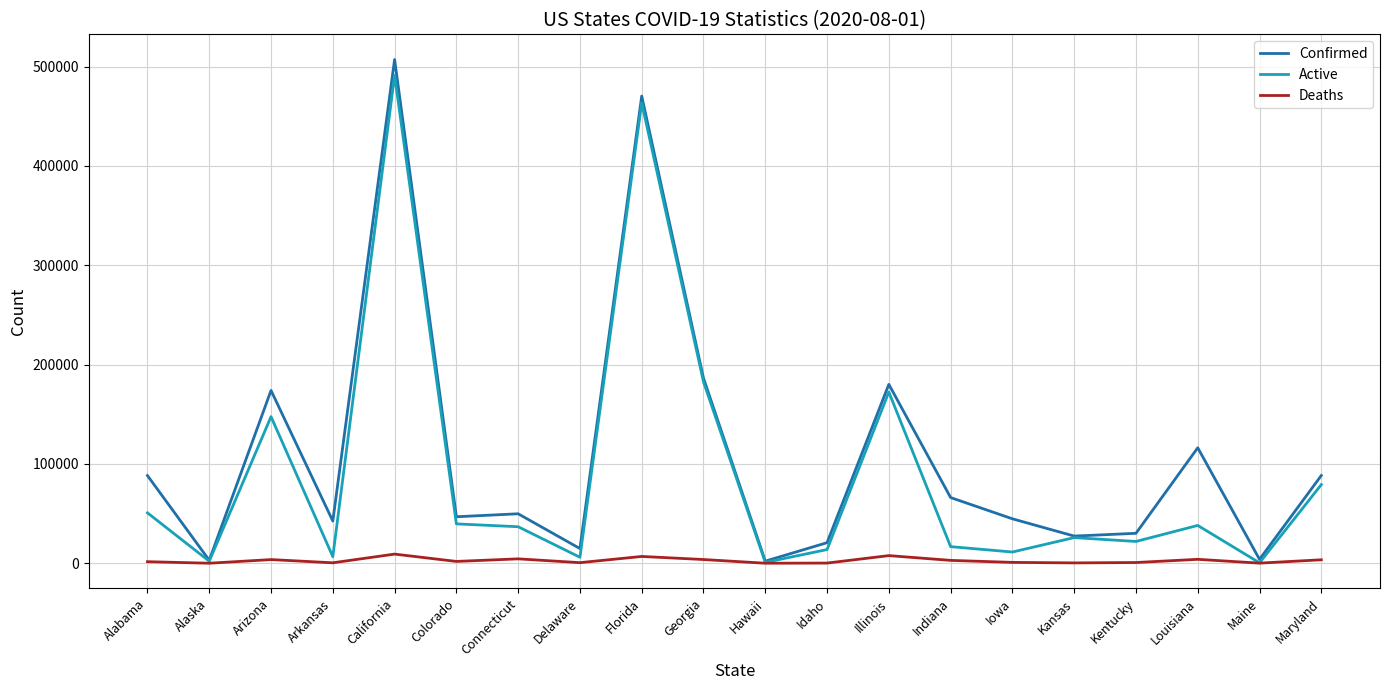

At which label does Active first exceed 36765?

Alabama